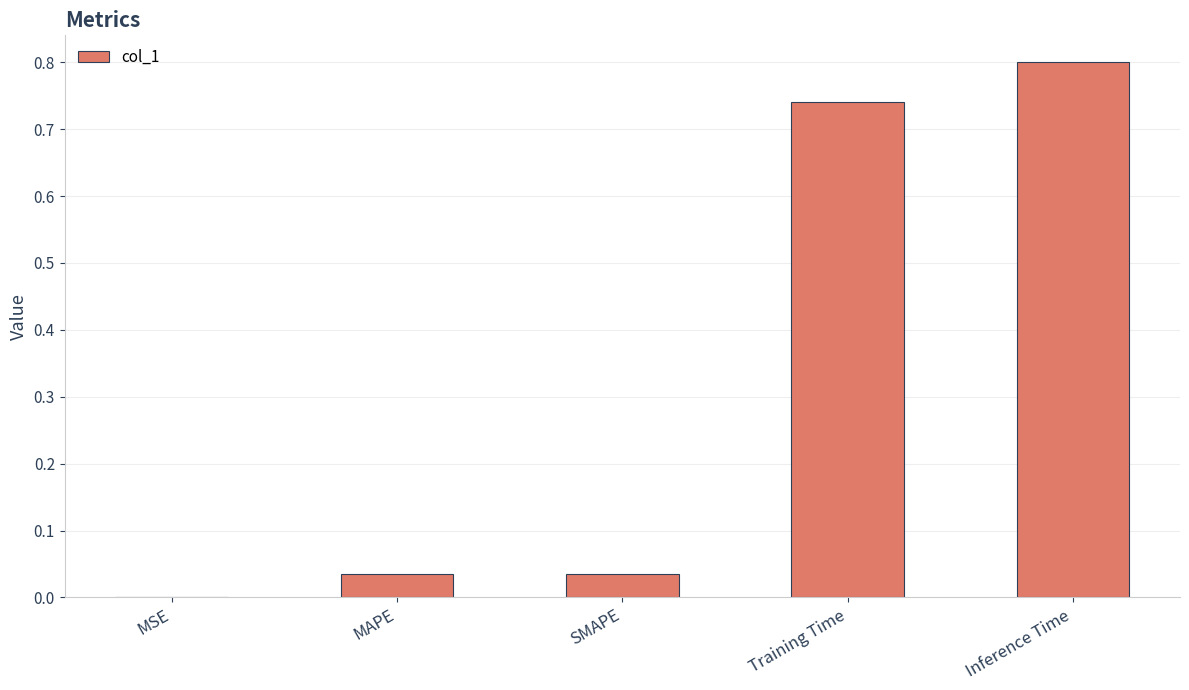

Between MAPE and MSE, which is larger?

MAPE